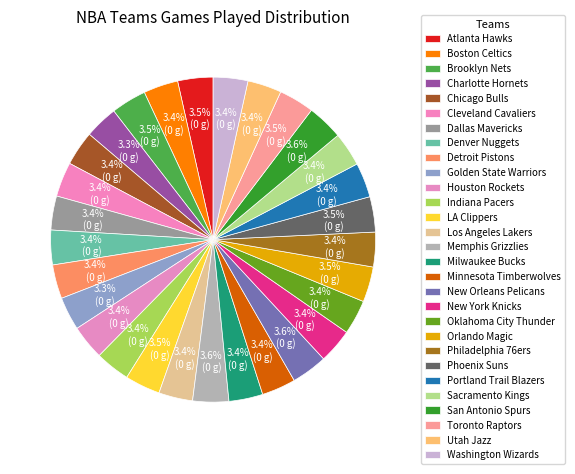

How many slices are in this pie chart?

29